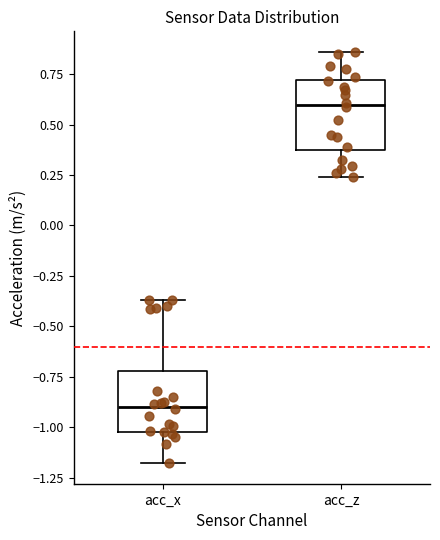

Which box has the highest median line?

acc_z